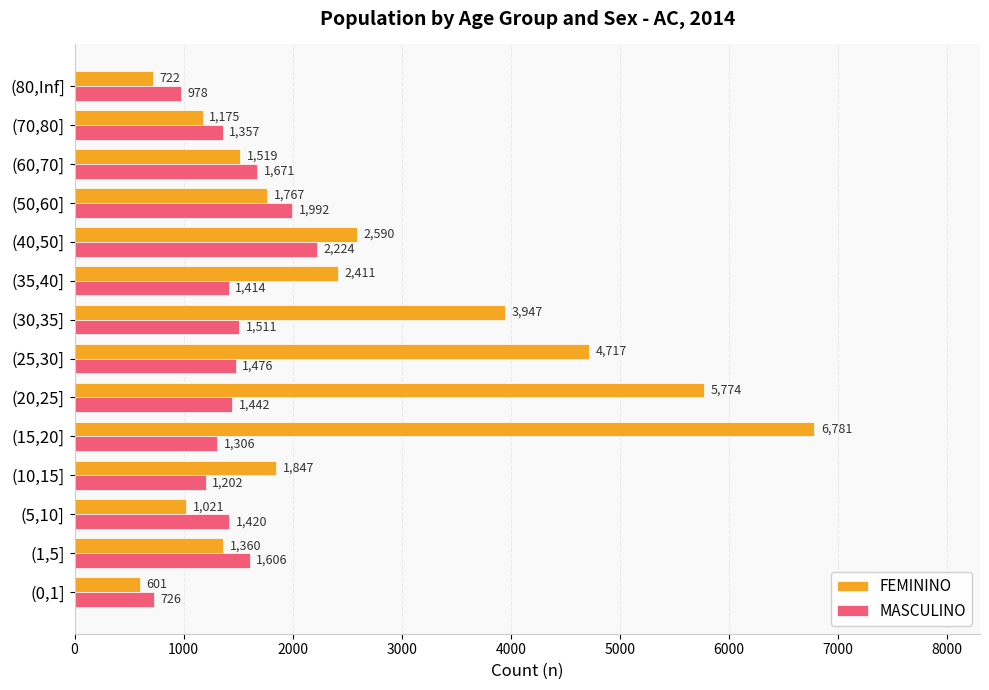

Which series has the largest total across all categories?

FEMININO